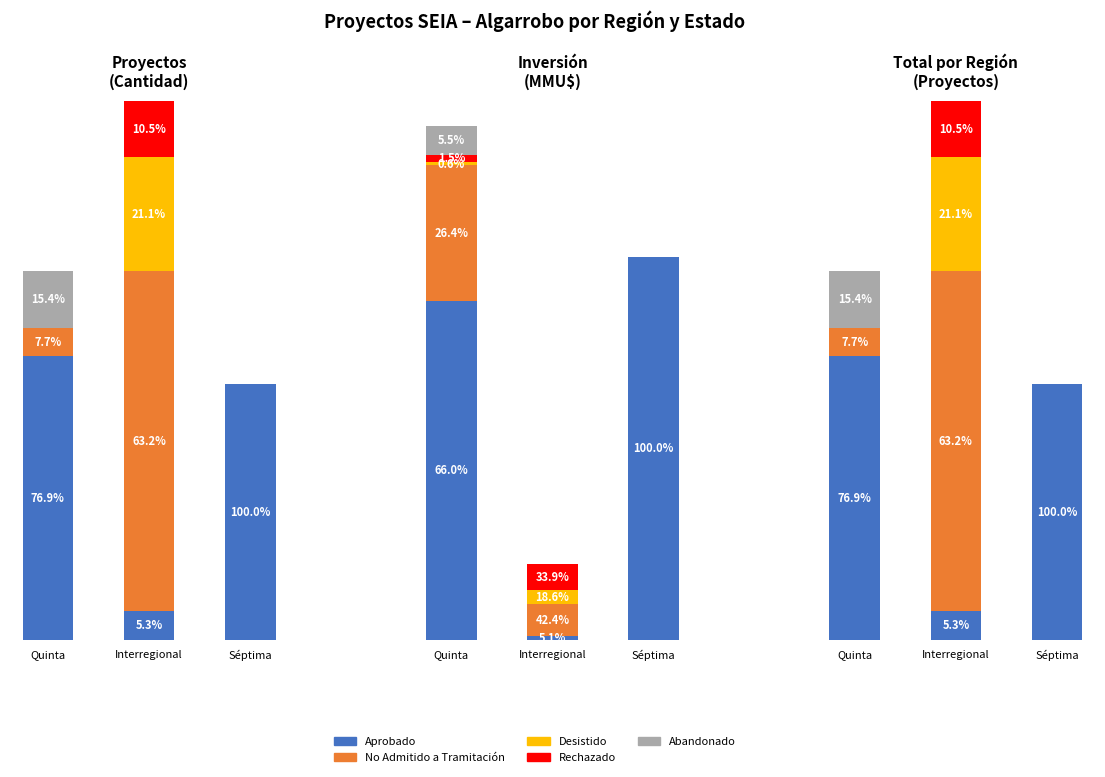

Which series has the largest total across all categories?

Aprobado